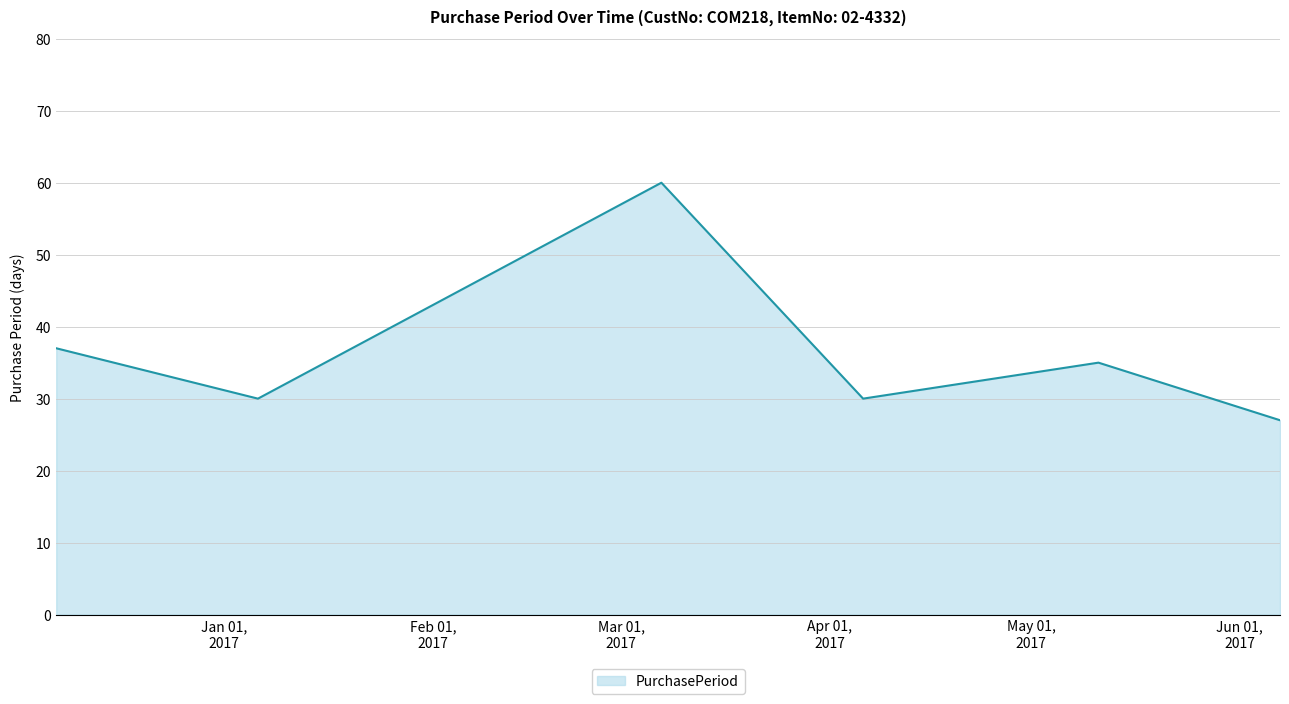

True or false: the data has more than 1 interior local peaks.

True